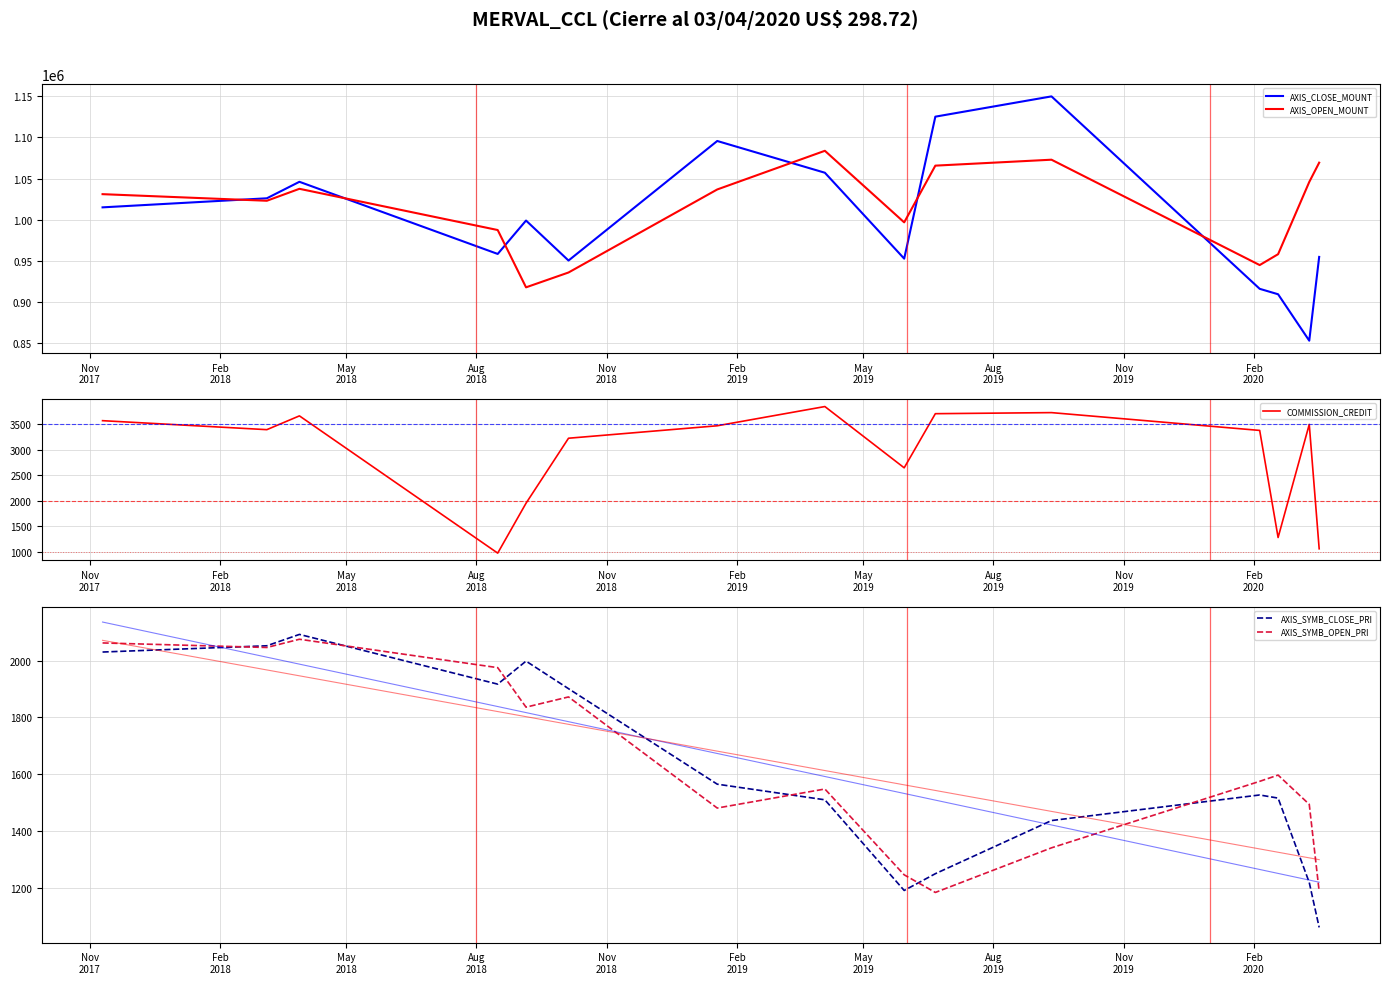

What is the minimum value for AXIS_SYMB_CLOSE_PRI?

1061